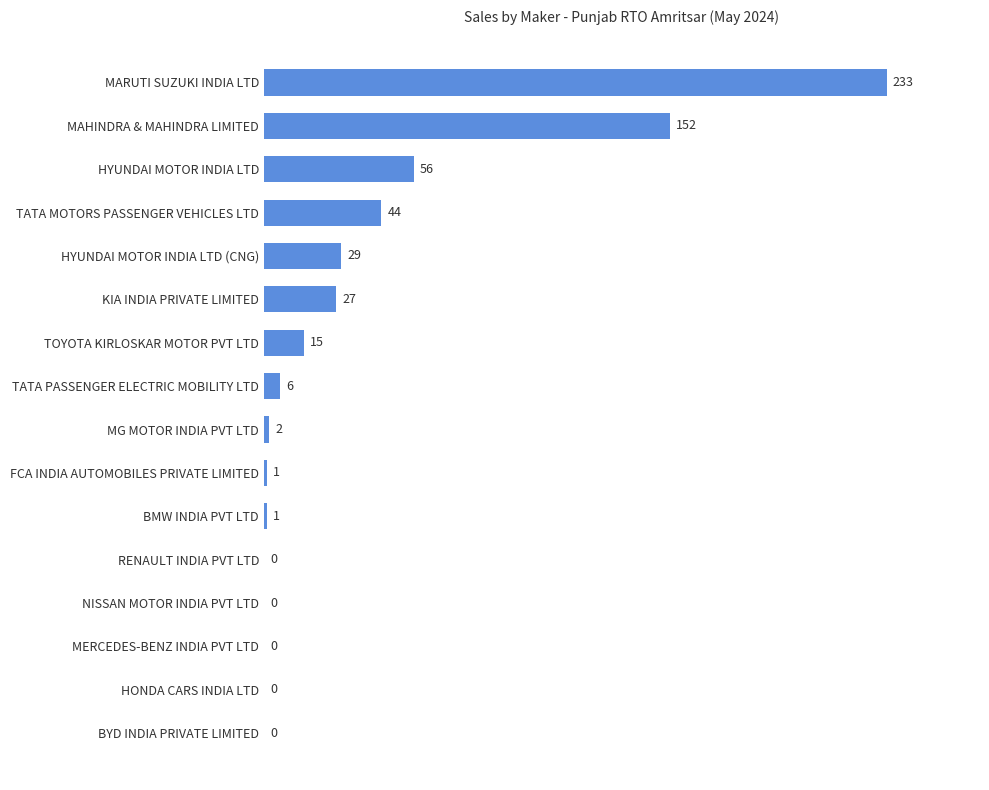

Reading bottom to top, what are all the values shown in this chart?

BYD INDIA PRIVATE LIMITED=0	HONDA CARS INDIA LTD=0	MERCEDES-BENZ INDIA PVT LTD=0	NISSAN MOTOR INDIA PVT LTD=0	RENAULT INDIA PVT LTD=0	BMW INDIA PVT LTD=1	FCA INDIA AUTOMOBILES PRIVATE LIMITED=1	MG MOTOR INDIA PVT LTD=2	TATA PASSENGER ELECTRIC MOBILITY LTD=6	TOYOTA KIRLOSKAR MOTOR PVT LTD=15	KIA INDIA PRIVATE LIMITED=27	HYUNDAI MOTOR INDIA LTD (CNG)=29	TATA MOTORS PASSENGER VEHICLES LTD=44	HYUNDAI MOTOR INDIA LTD=56	MAHINDRA & MAHINDRA LIMITED=152	MARUTI SUZUKI INDIA LTD=233